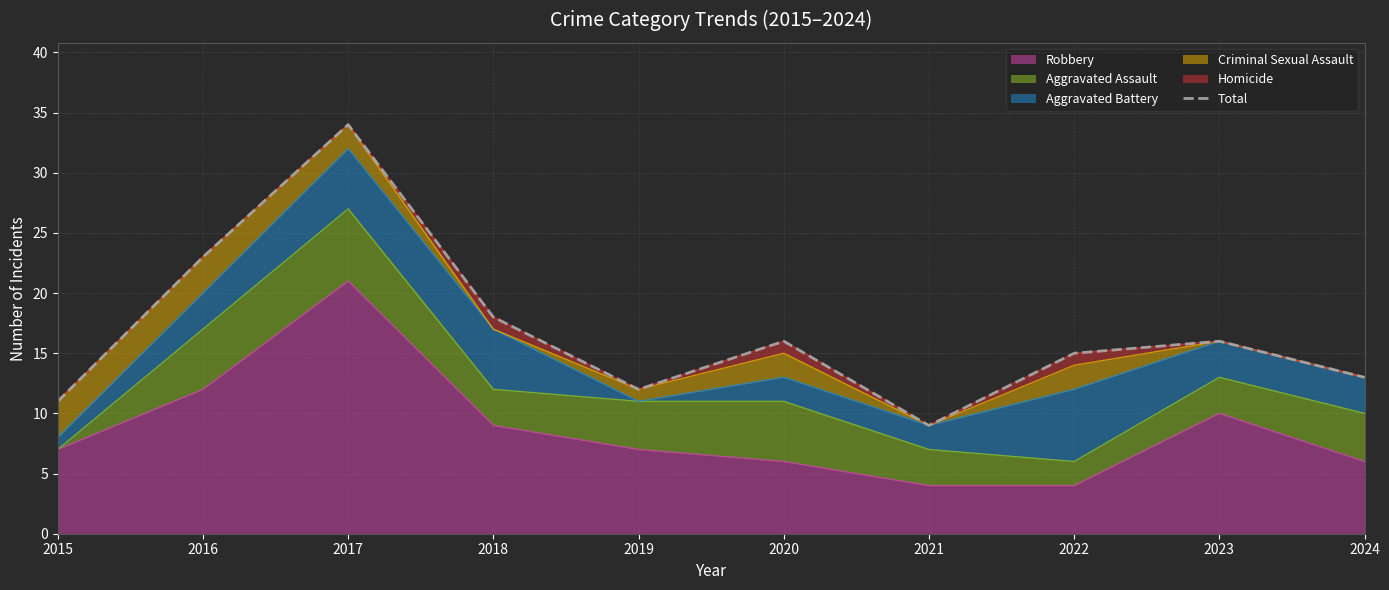

The chart shows a value of 16 at 2020. True or false?

True